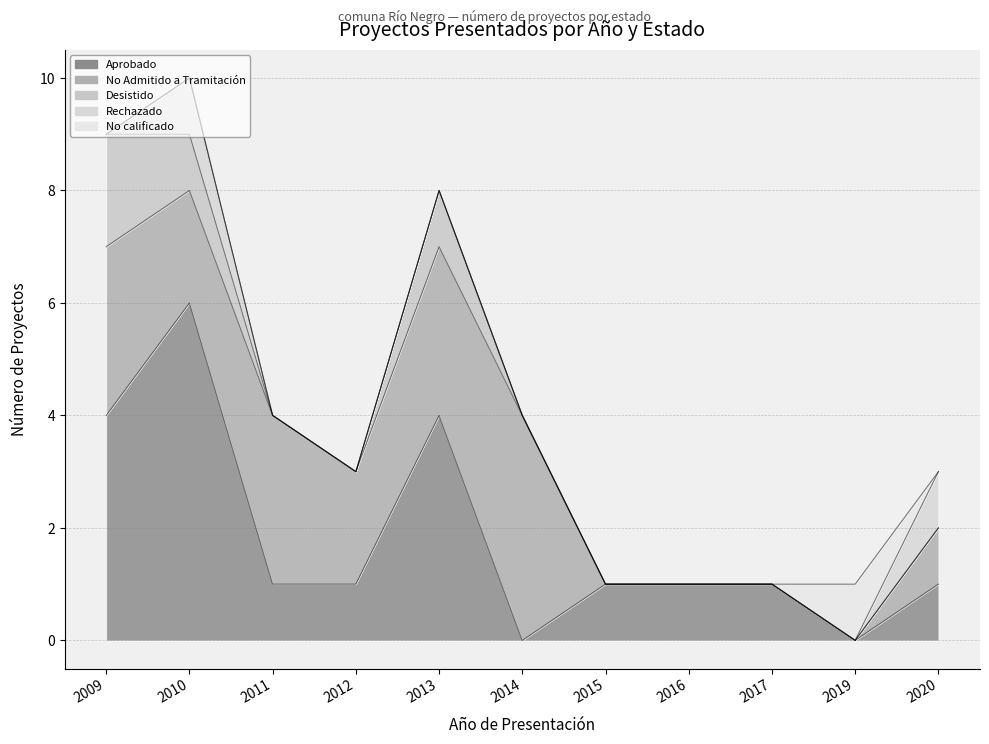

Count the Aprobado values in the range 1 to 4.

8